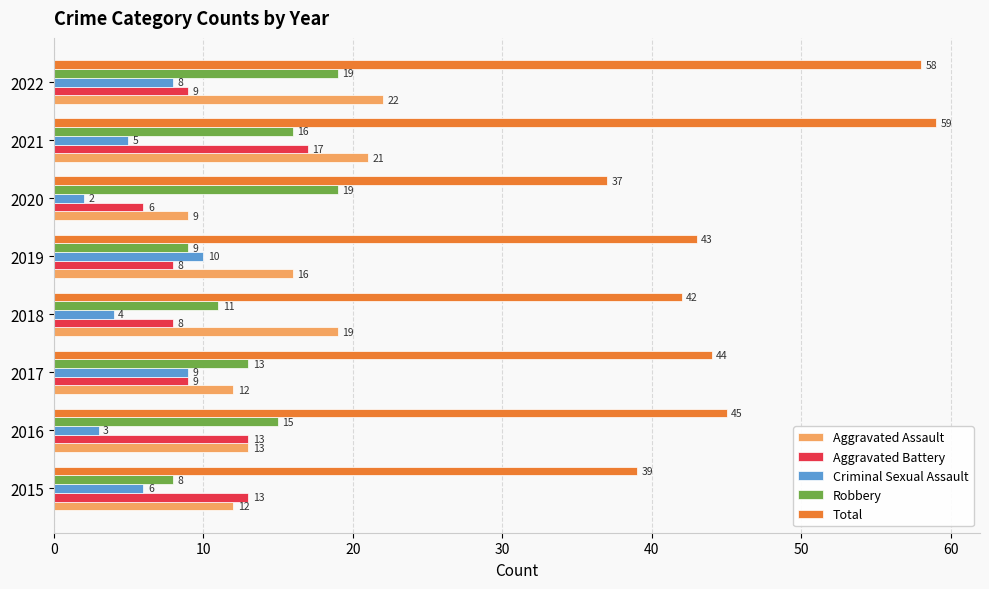

At which category is the sum across all series the highest?

2021